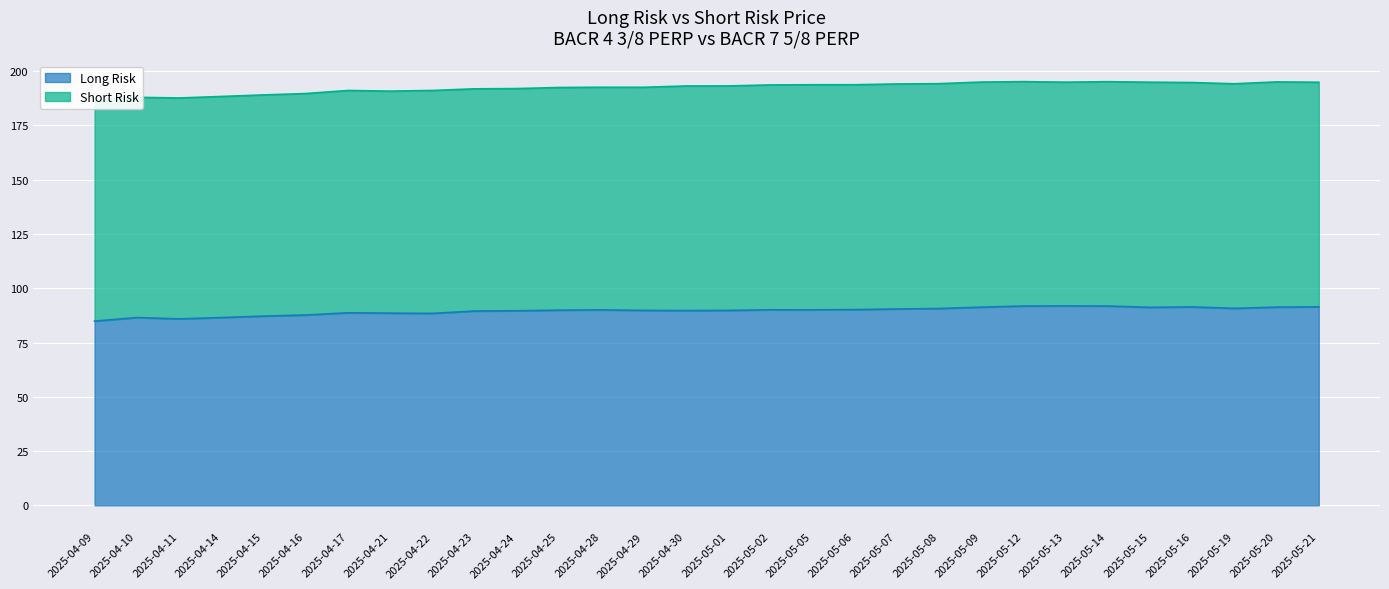

List the labels in order of value, smallest first.

2025-04-09, 2025-04-11, 2025-04-14, 2025-04-10, 2025-04-15, 2025-04-16, 2025-04-22, 2025-04-21, 2025-04-17, 2025-04-23, 2025-04-24, 2025-04-30, 2025-05-01, 2025-04-29, 2025-04-25, 2025-04-28, 2025-05-05, 2025-05-02, 2025-05-06, 2025-05-07, 2025-05-08, 2025-05-19, 2025-05-15, 2025-05-09, 2025-05-20, 2025-05-16, 2025-05-21, 2025-05-12, 2025-05-14, 2025-05-13